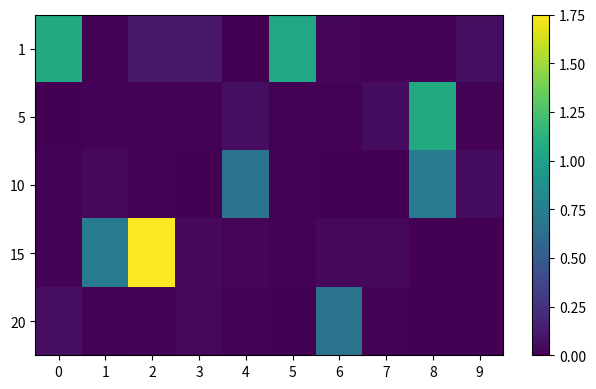

At 4, list the series in order from smallest to largest.

1, 20, 15, 5, 10